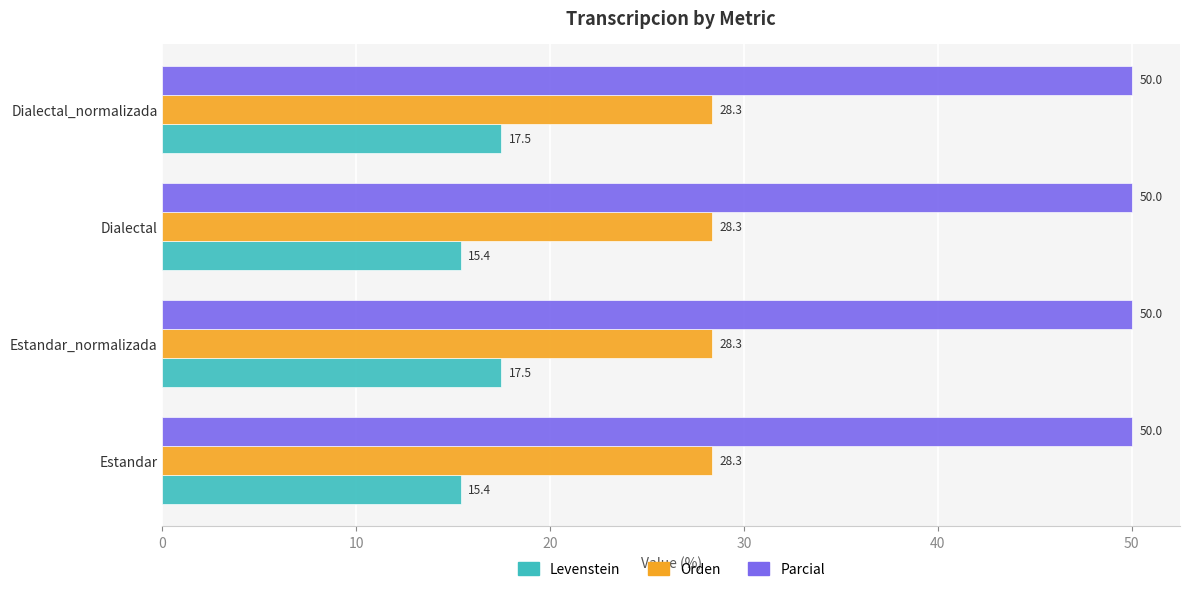

What is the difference between the maximum and minimum values in the Levenstein series?

2.1